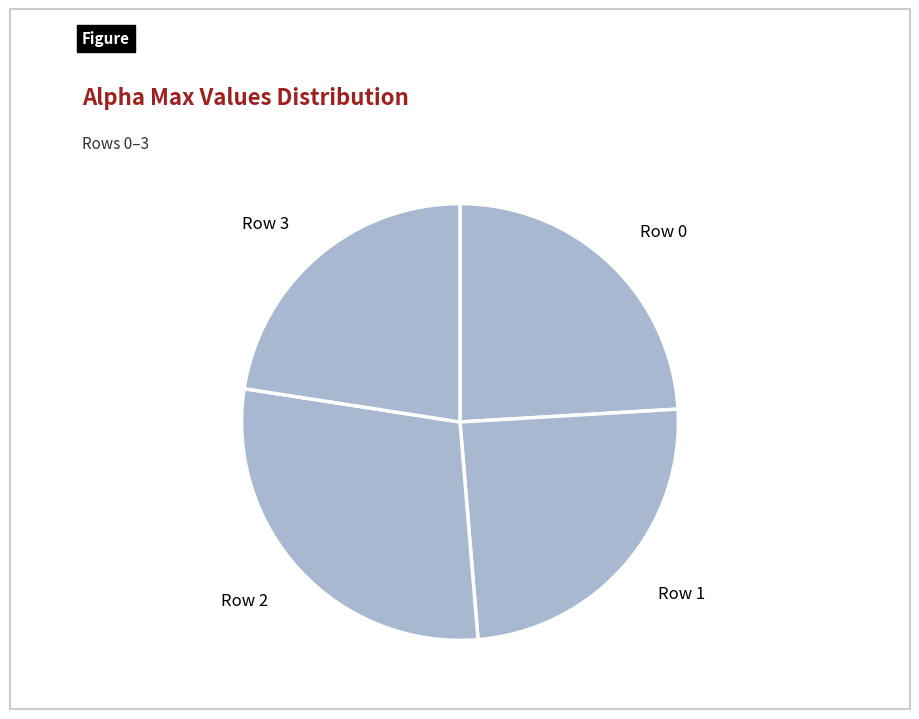

Combined, do Row 3 and Row 0 account for over 50%?

No